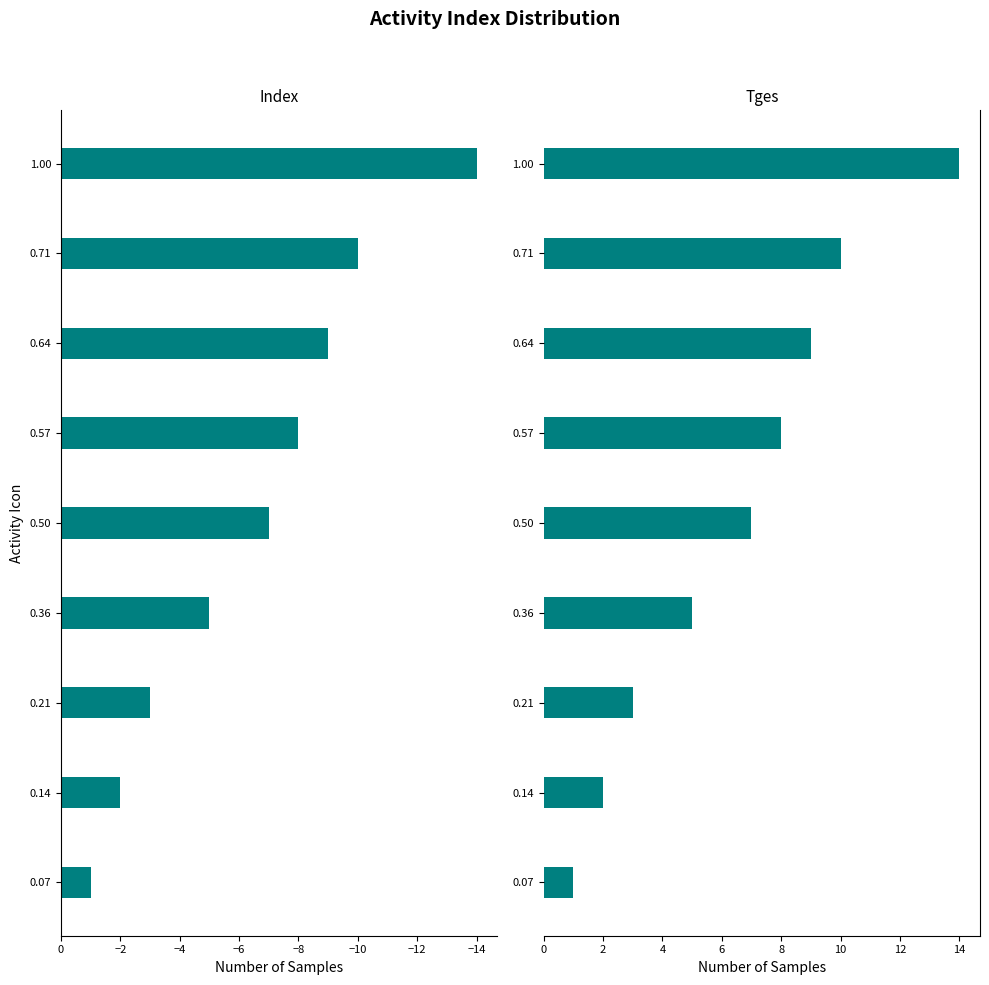

What position from the left is 0.14?

2